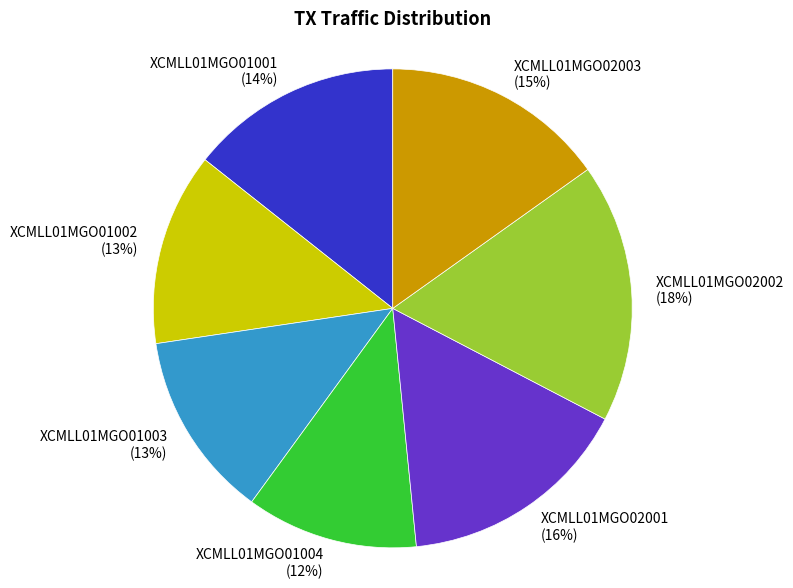

Count the number of slices in the pie.

7